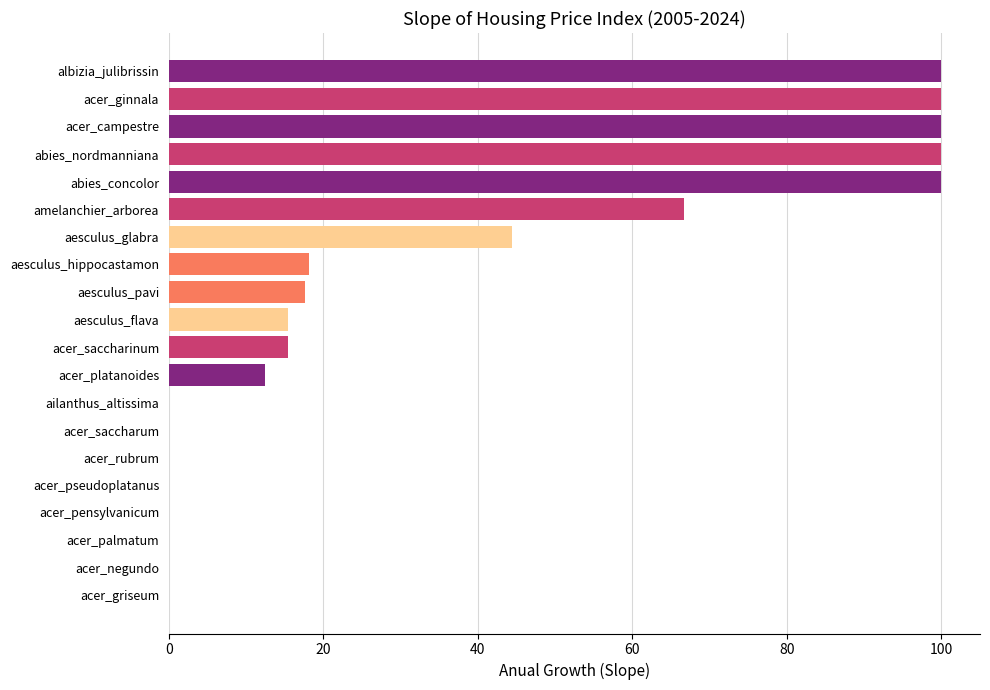

Reading top to bottom, what are all the values shown in this chart?

albizia_julibrissin=100.0	acer_ginnala=100.0	acer_campestre=100.0	abies_nordmanniana=100.0	abies_concolor=100.0	amelanchier_arborea=66.7	aesculus_glabra=44.4	aesculus_hippocastamon=18.2	aesculus_pavi=17.6	aesculus_flava=15.4	acer_saccharinum=15.4	acer_platanoides=12.5	ailanthus_altissima=0.0	acer_saccharum=0.0	acer_rubrum=0.0	acer_pseudoplatanus=0.0	acer_pensylvanicum=0.0	acer_palmatum=0.0	acer_negundo=0.0	acer_griseum=0.0